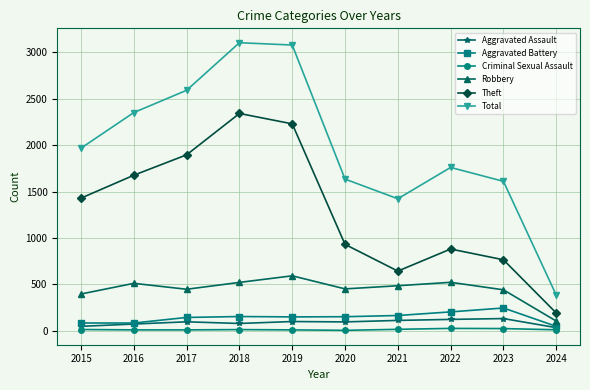

Which category has the lowest value in the Robbery series?

2024